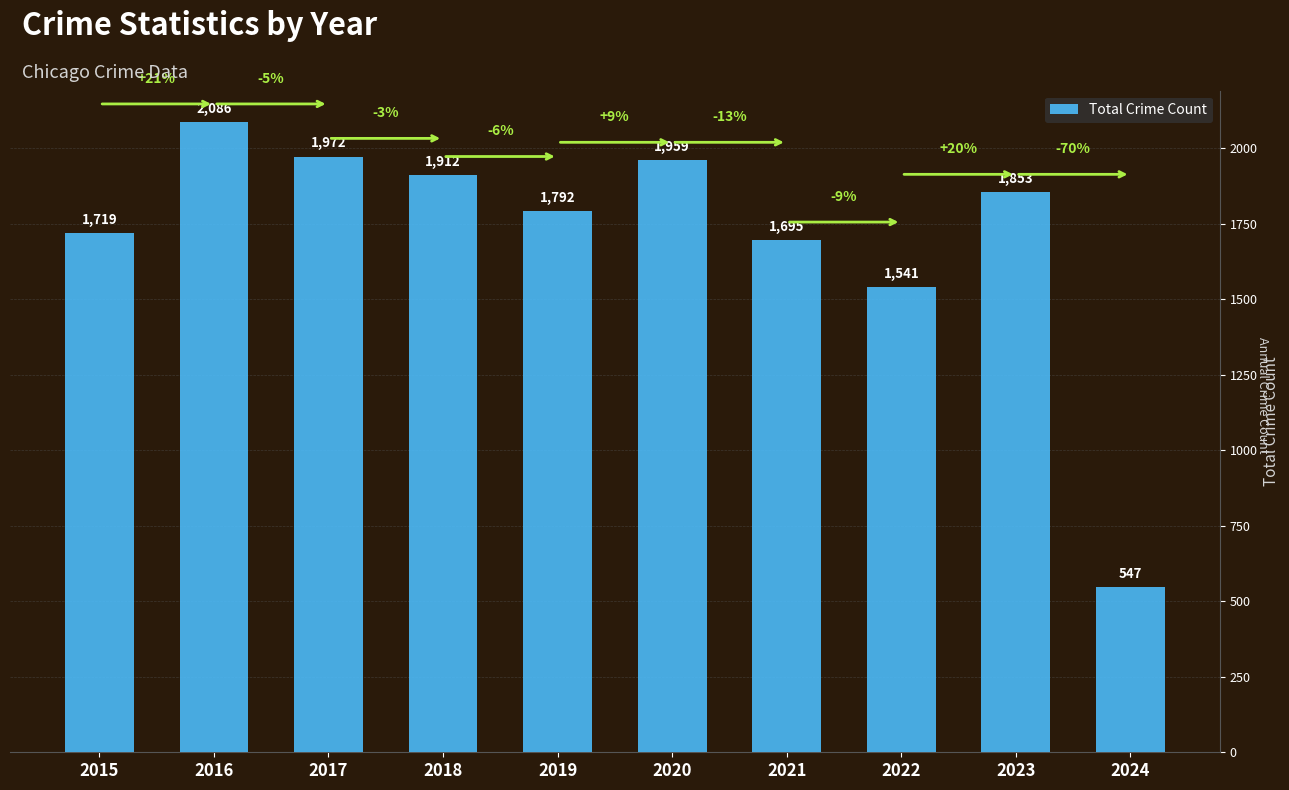

What is the change in value from 2021 to 2022?

-154